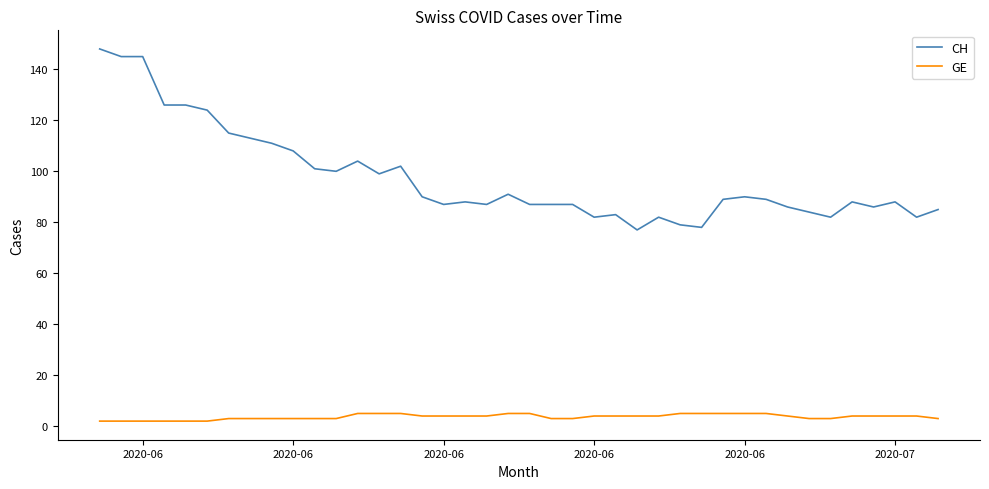

Which series has the largest range (max minus min)?

CH